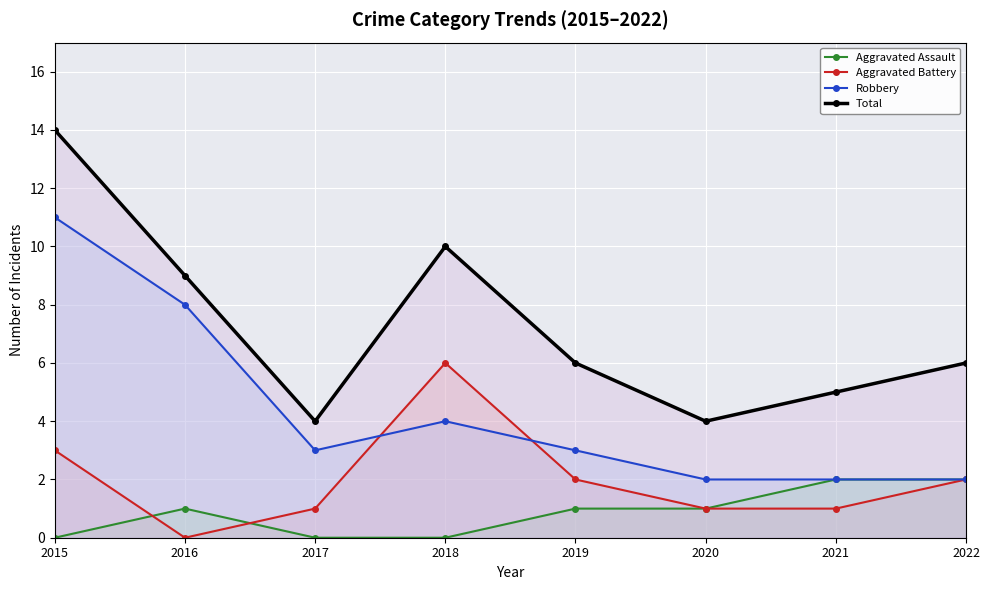

What is the value of the Aggravated Battery point at the 8th from the left?

2